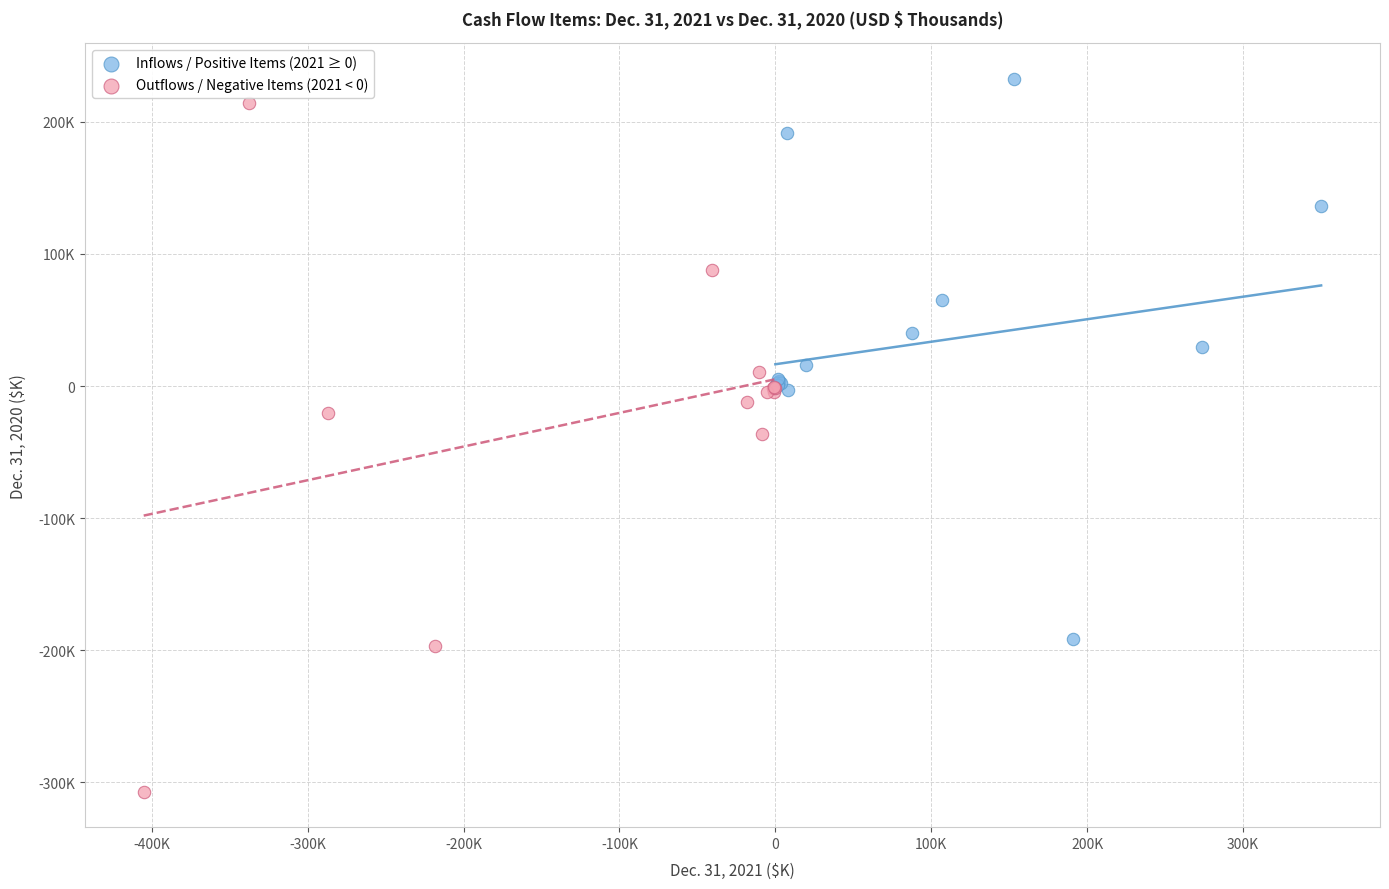

Which series has the largest Y range (max minus min)?

Outflows / Negative Items (2021 < 0)